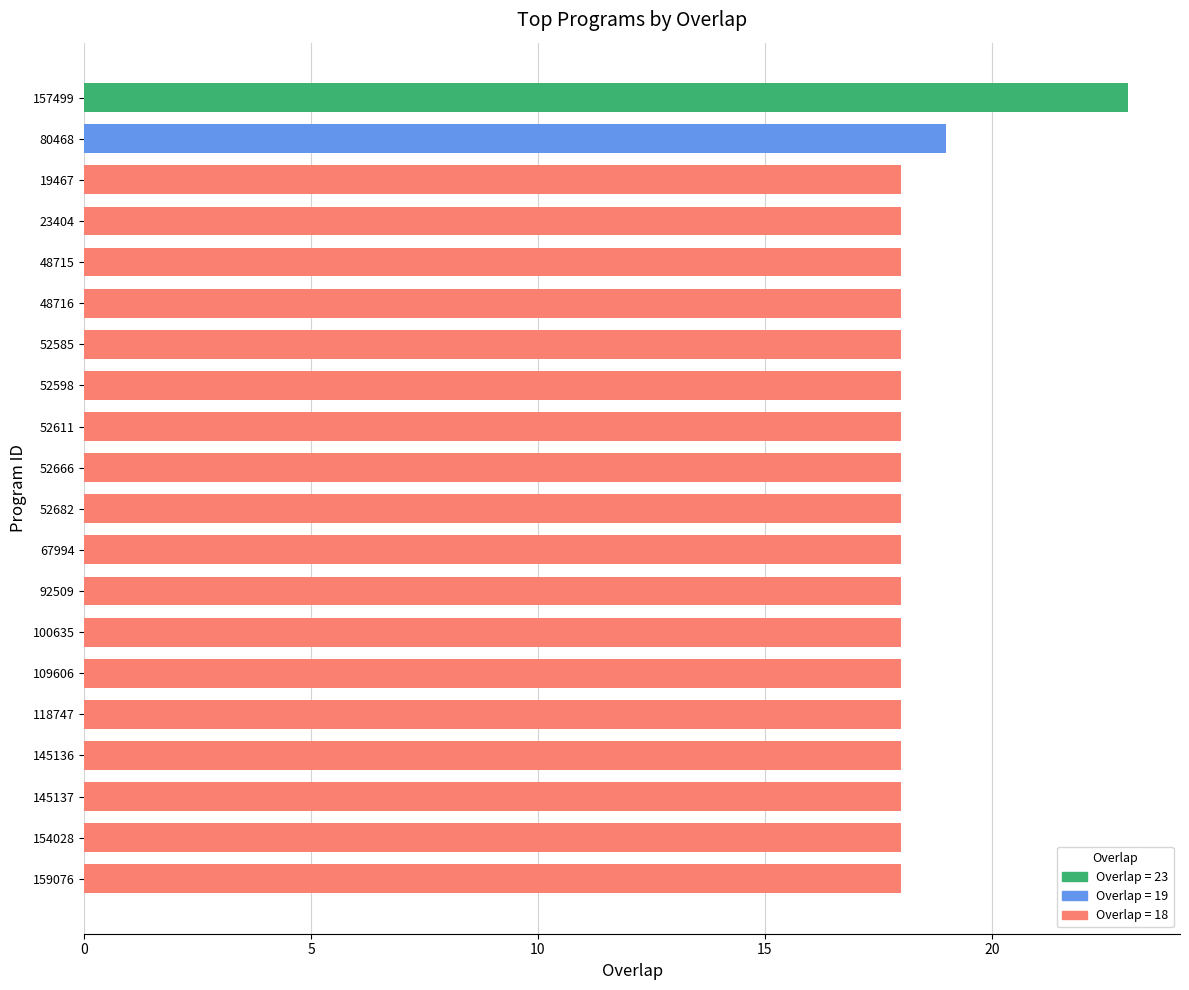

What is the sum of all values?

366